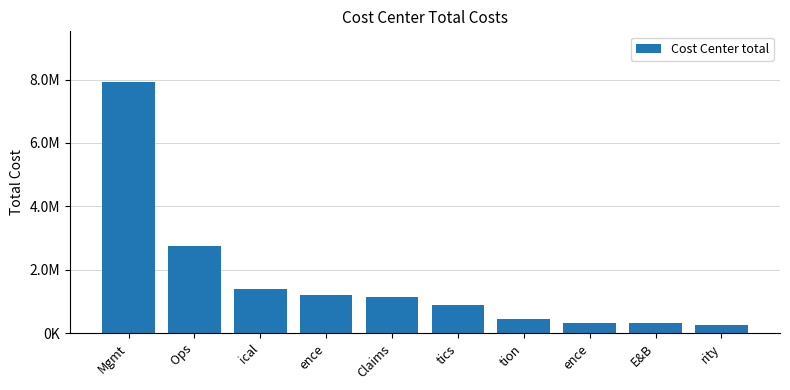

What value does the data have at rity?

250720.3